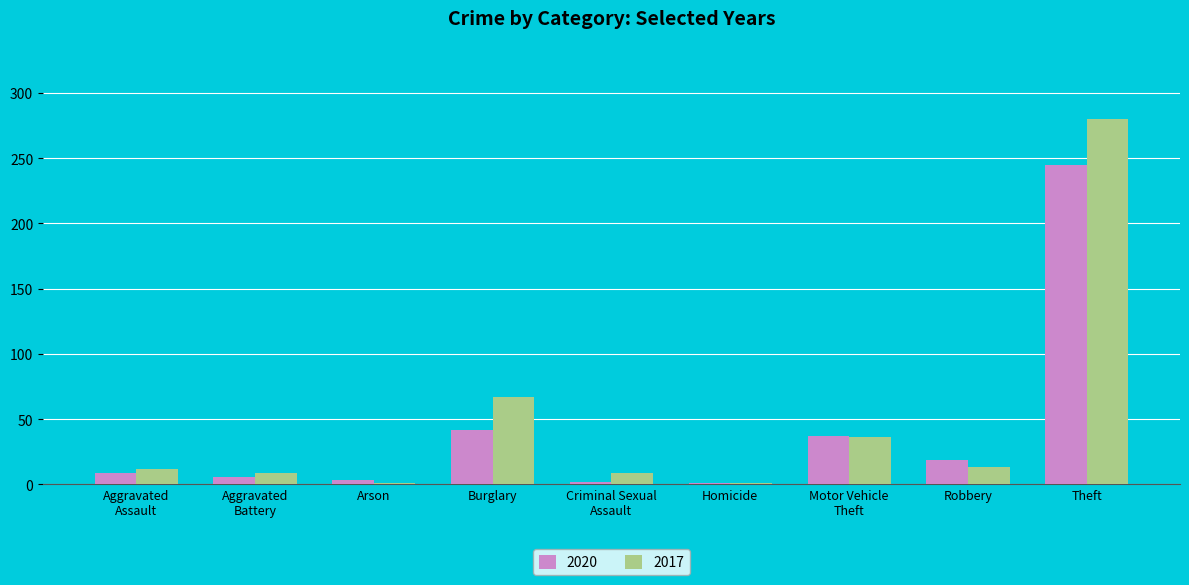

What is the sum of all 2020 values?

364